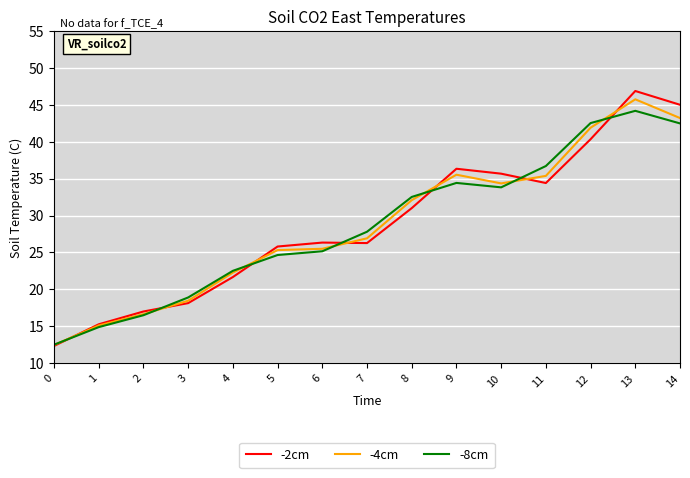

True or false: -4cm has more than 1 points higher than both neighbors.

True